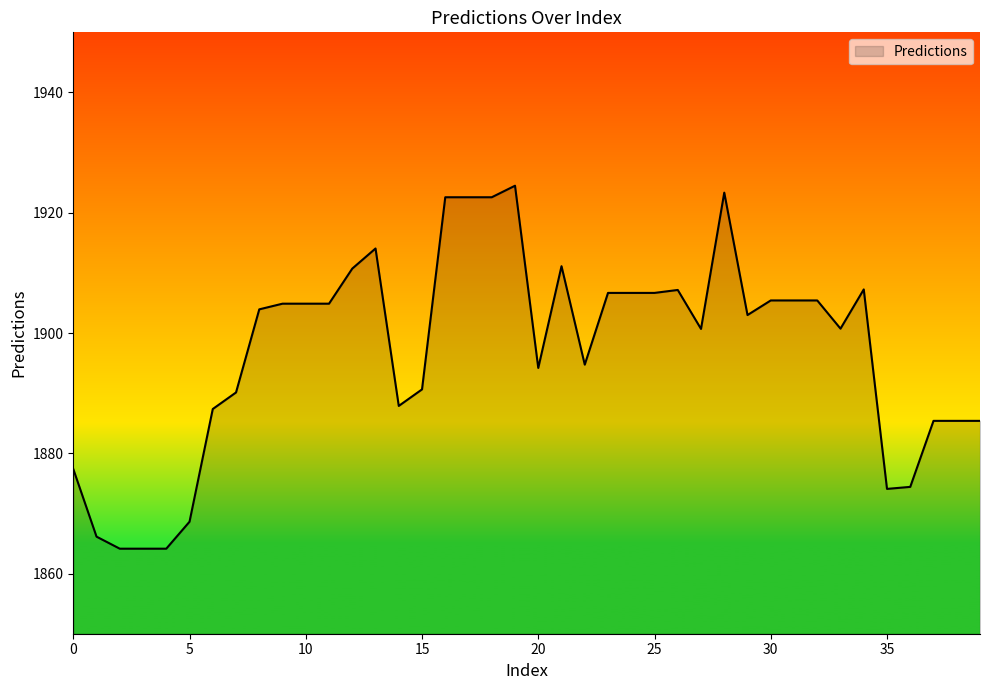

What is the greatest value displayed?

1924.5